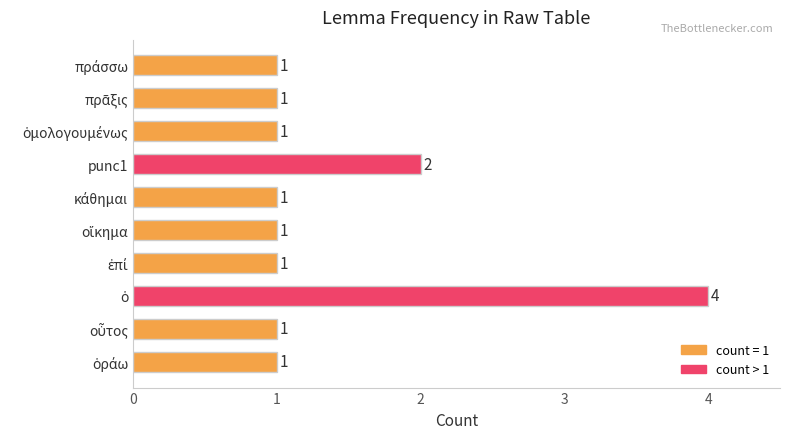

What is the difference between the maximum and second lowest values?

3